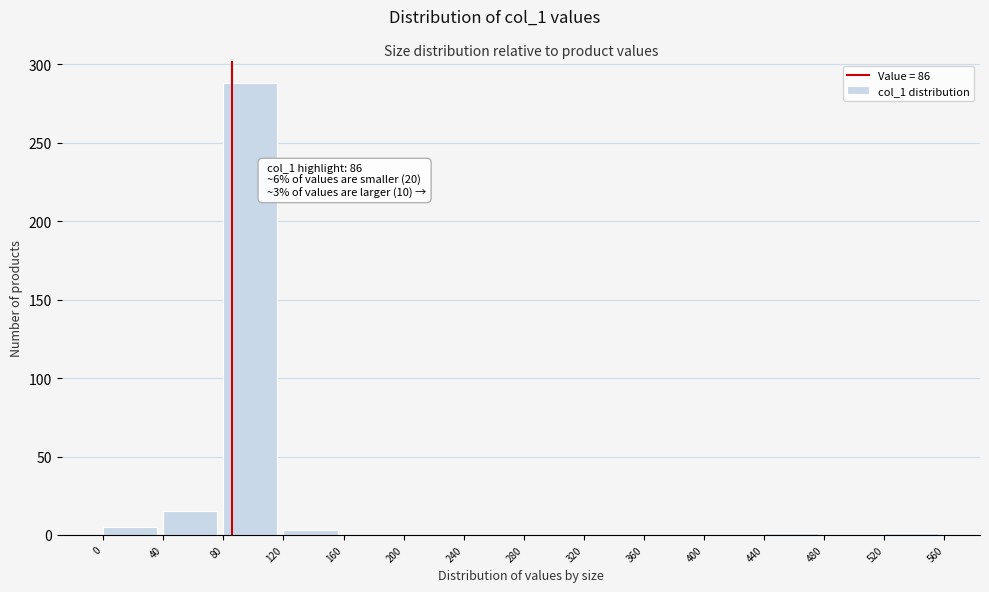

Over which range of the x-axis is the bar tallest?

80 to 120